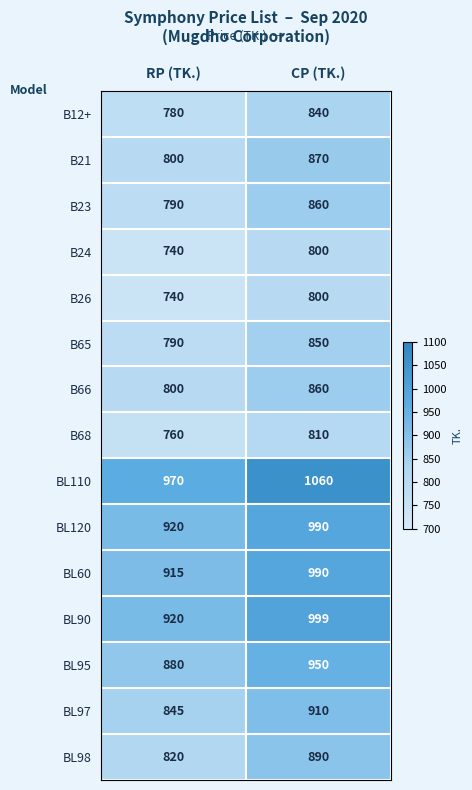

What is the difference between the maximum and minimum values in the BL60 series?

75